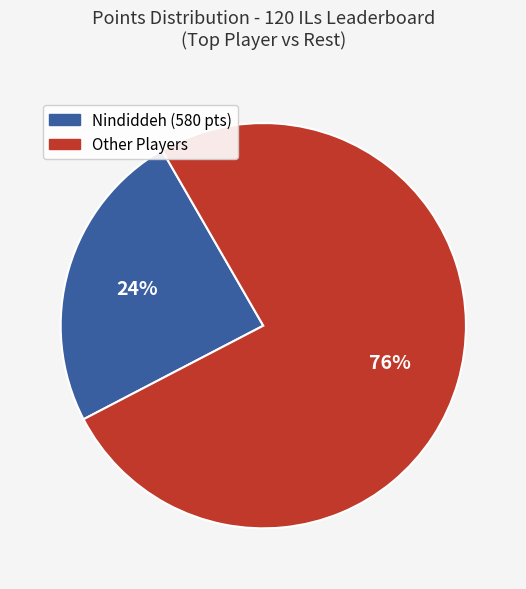

Is there any slice that represents more than half of the pie?

Yes